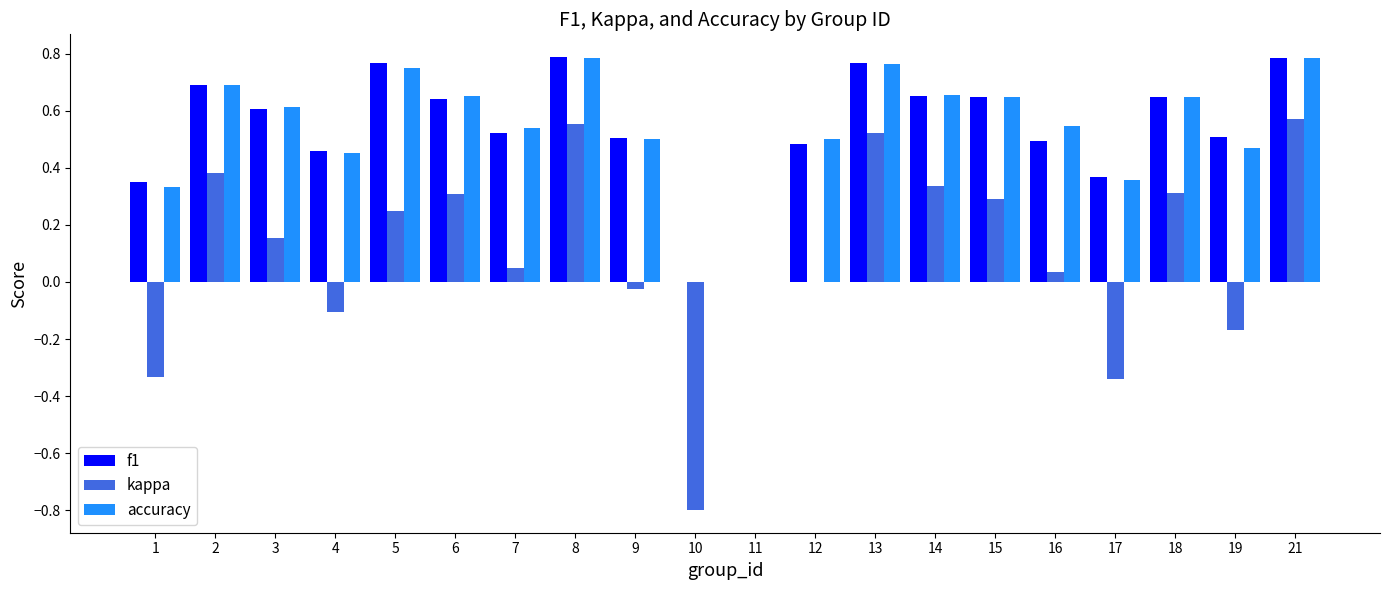

Is it true that accuracy equals 0.7 at 14?

True